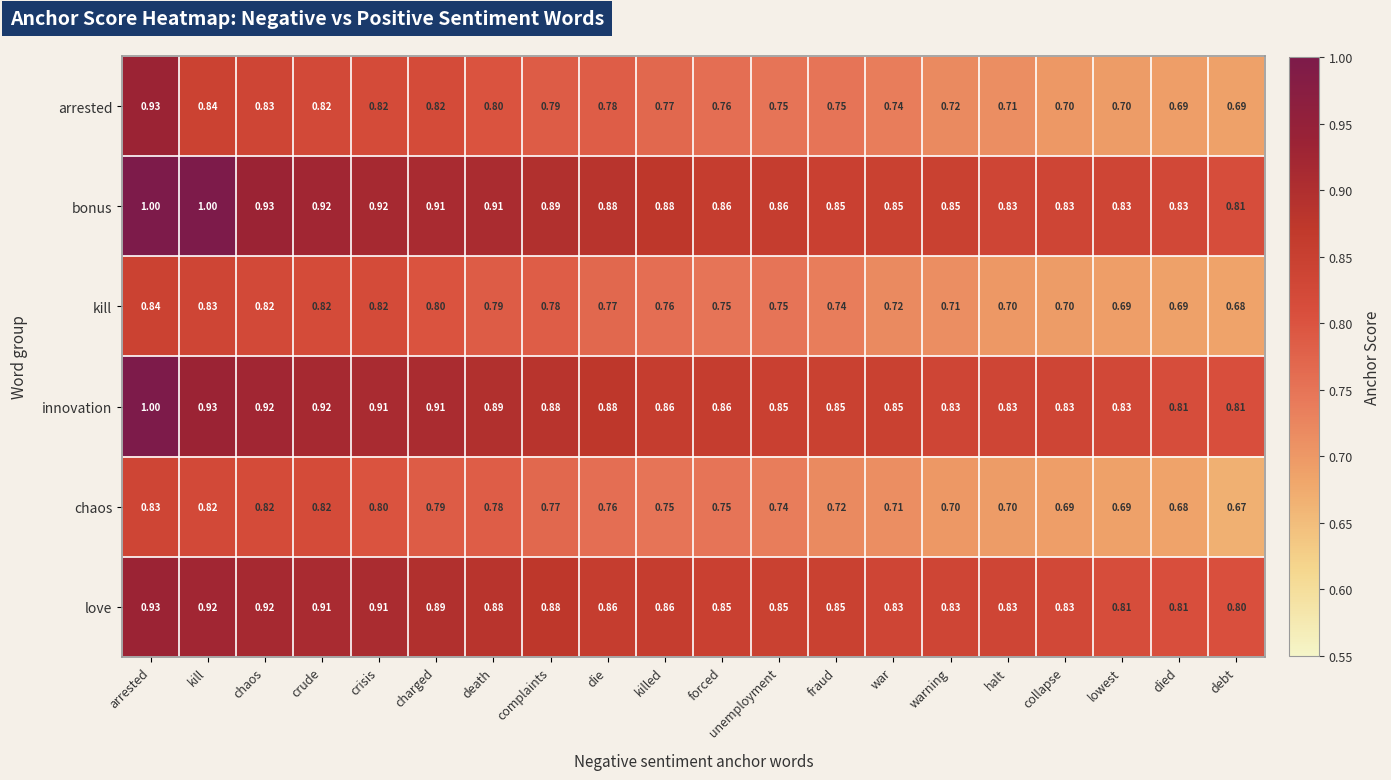

At which category is the sum across all series the highest?

arrested